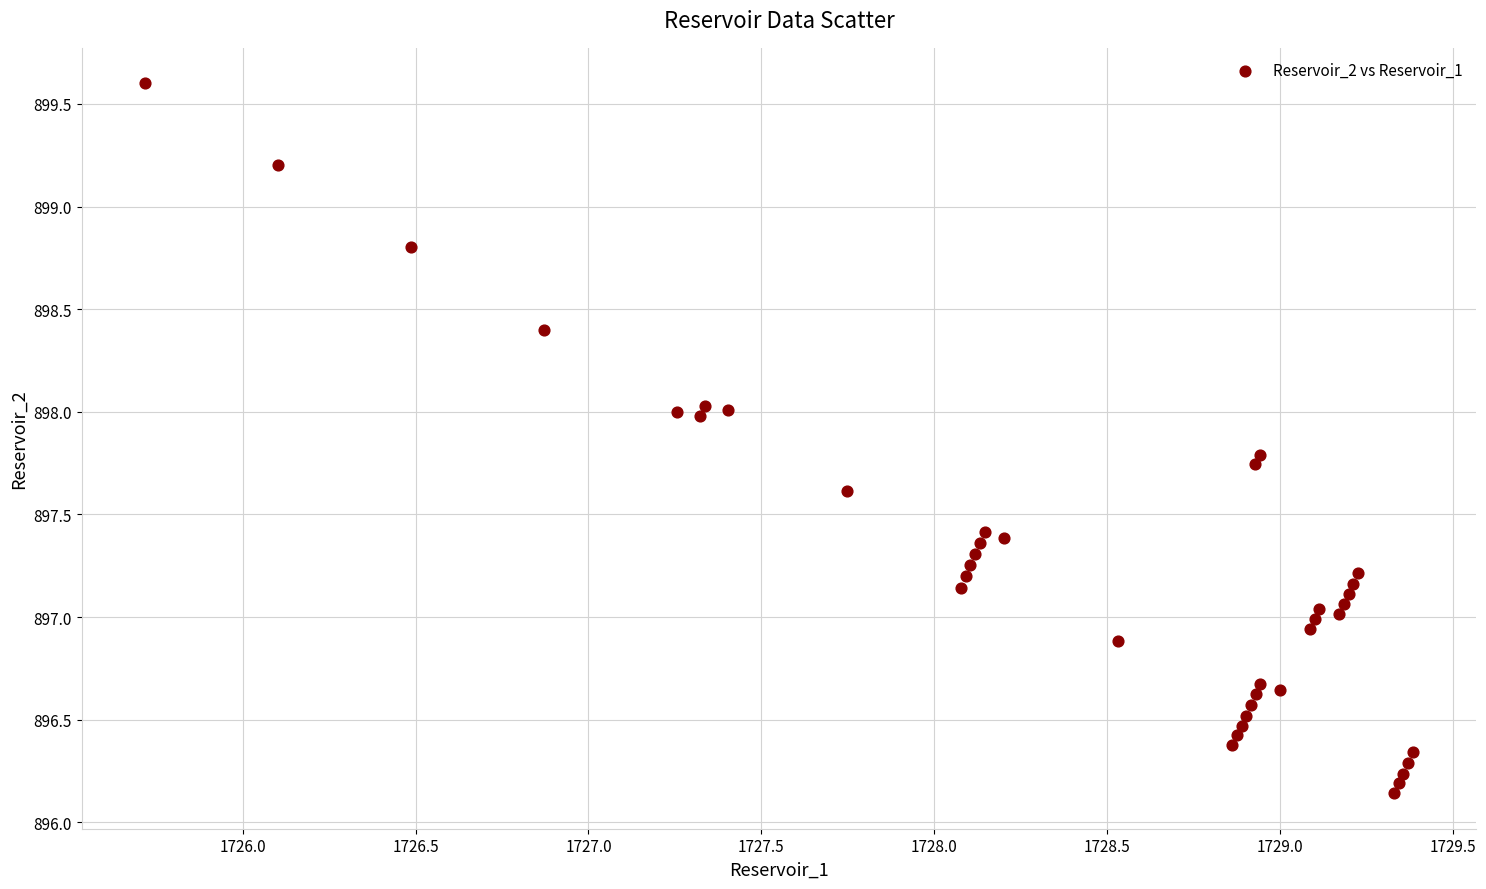

What is the range of Y values (max minus min)?

3.5